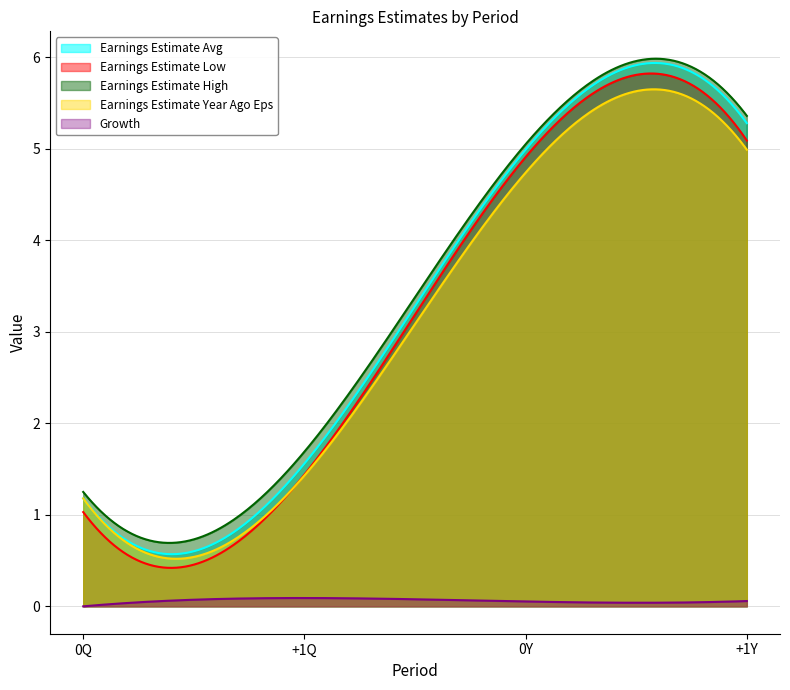

What is the difference between the highest and lowest values at +1Q?

1.6